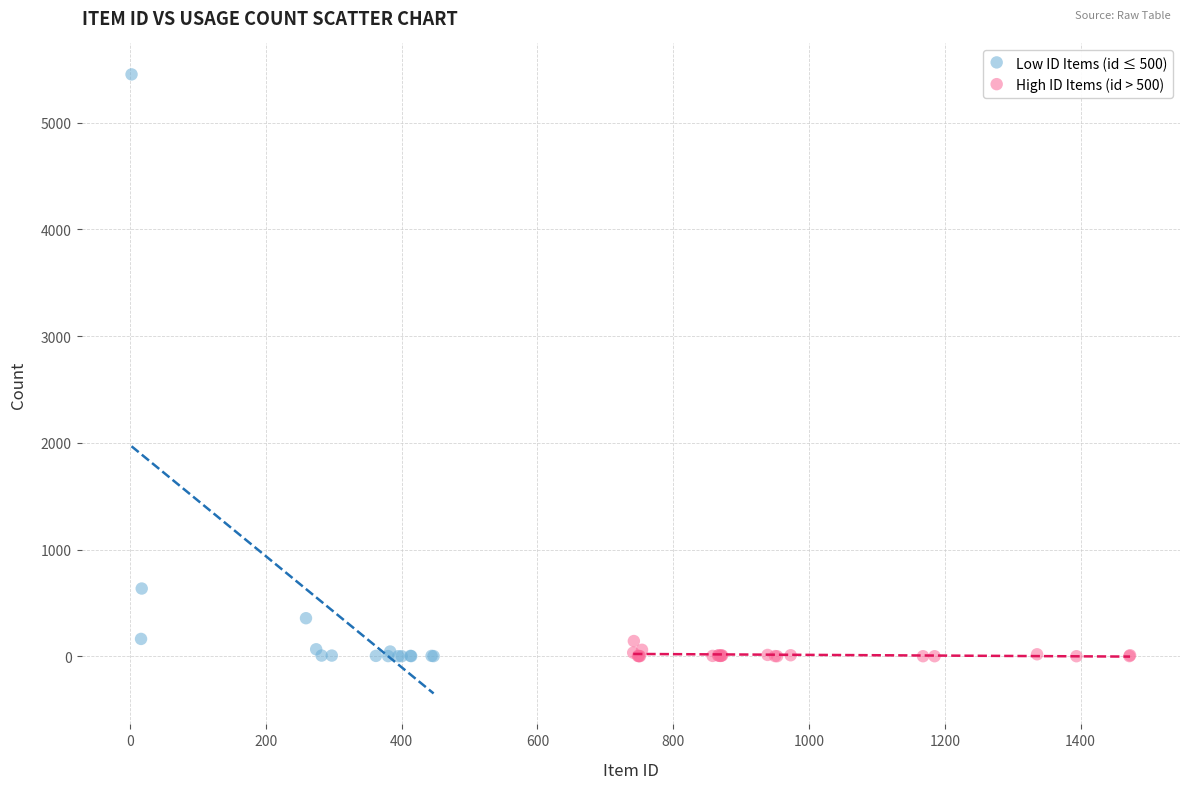

Which series has the widest spread of Y values?

Low ID Items (id ≤ 500)